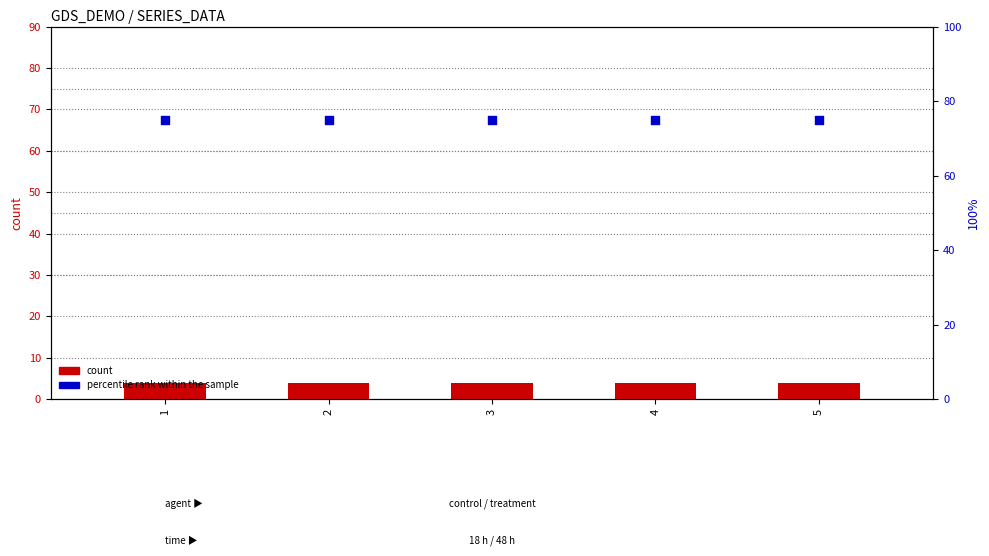

Is the value of percentile rank within the sample at 1 greater than the value of count at 2?

Yes